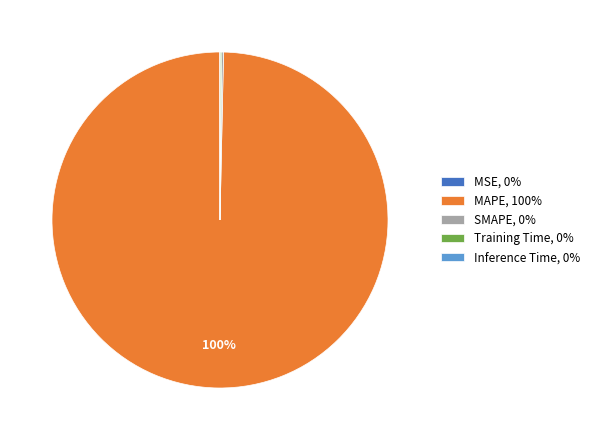

Does any single category account for the majority?

Yes